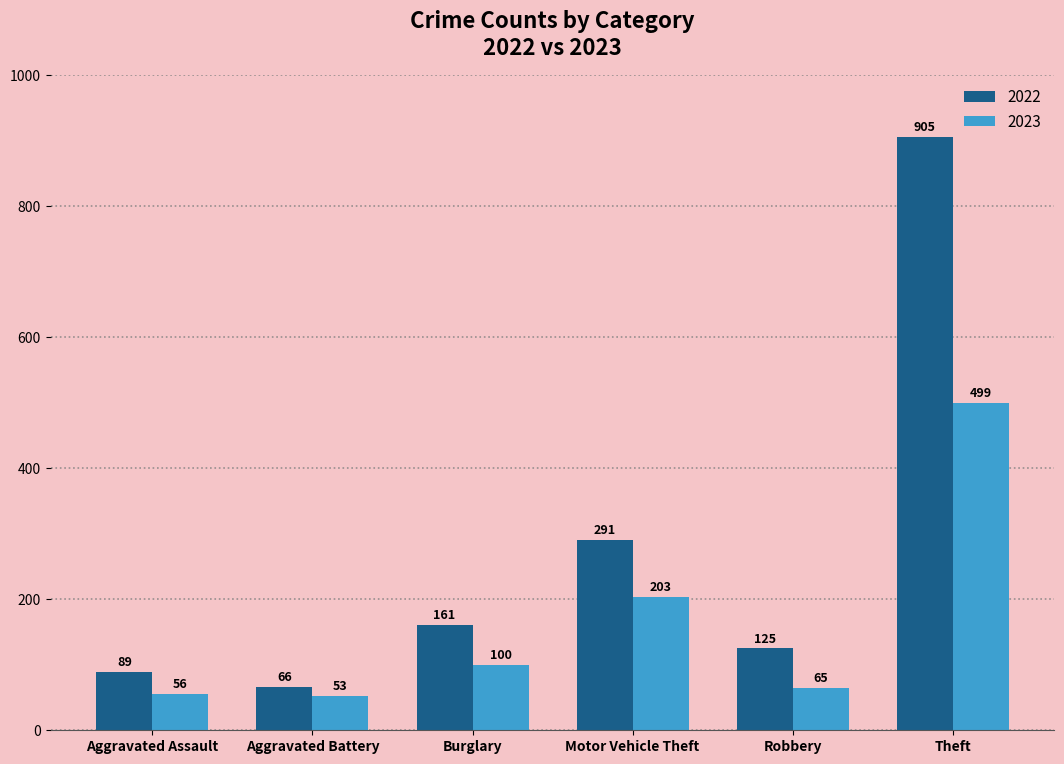

Does the chart contain stacked bars?

No